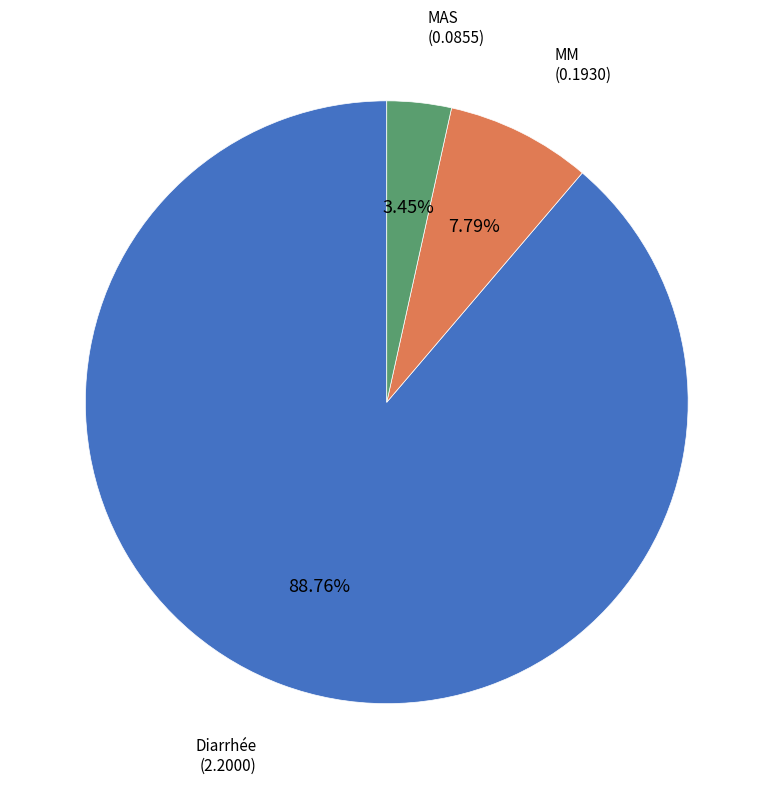

To the nearest percent, what is the difference between the Diarrhée and MAS slice percentages?

85%